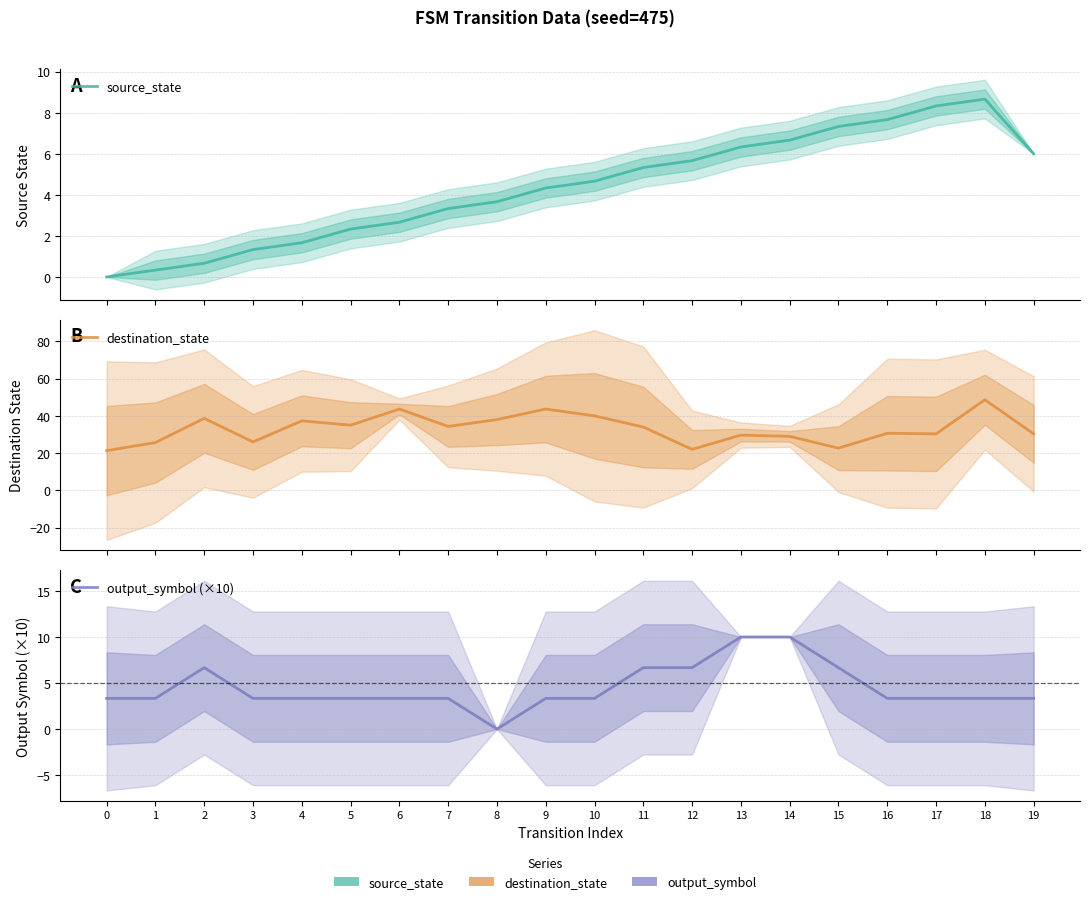

Where is output_symbol (×10) nearest to the value 5?

2